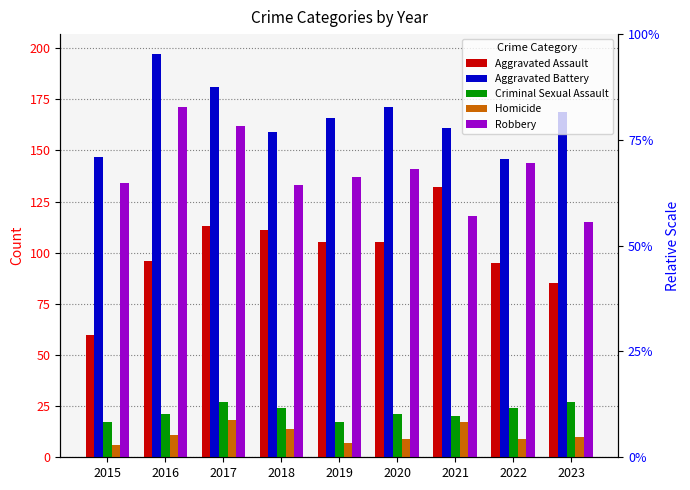

What is the value of the Aggravated Battery bar at the 8th from the left?

146